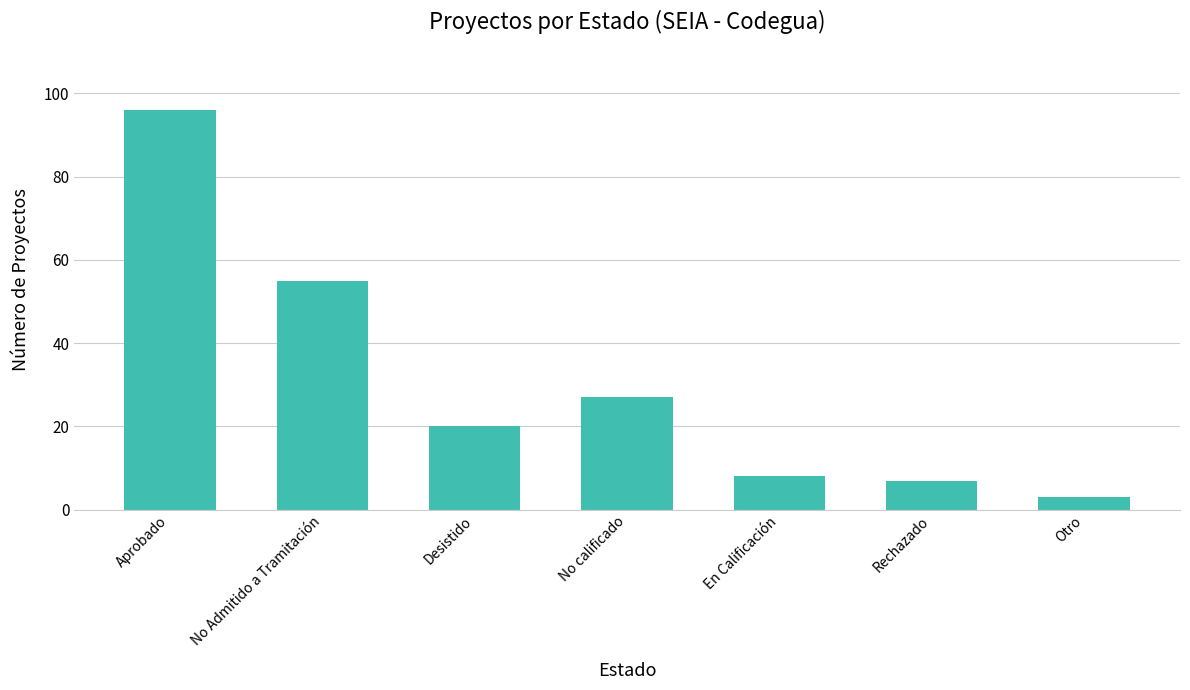

What is the ratio of the value at No calificado to the value at Aprobado?

0.3